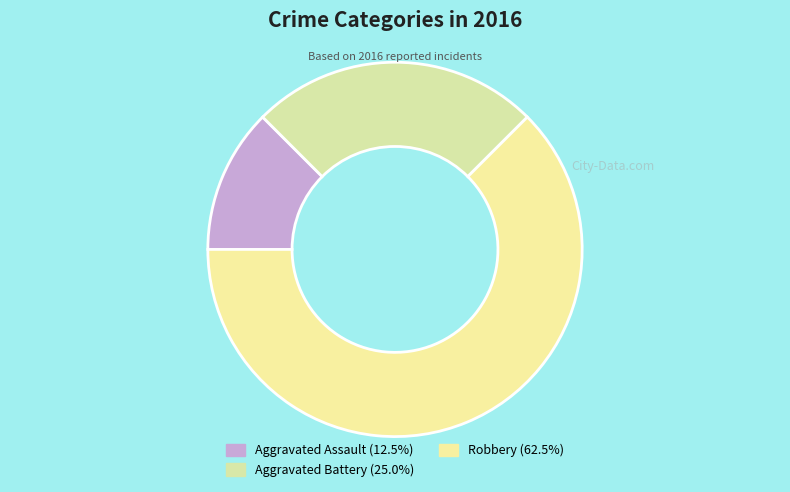

Is there any slice that represents more than half of the pie?

Yes